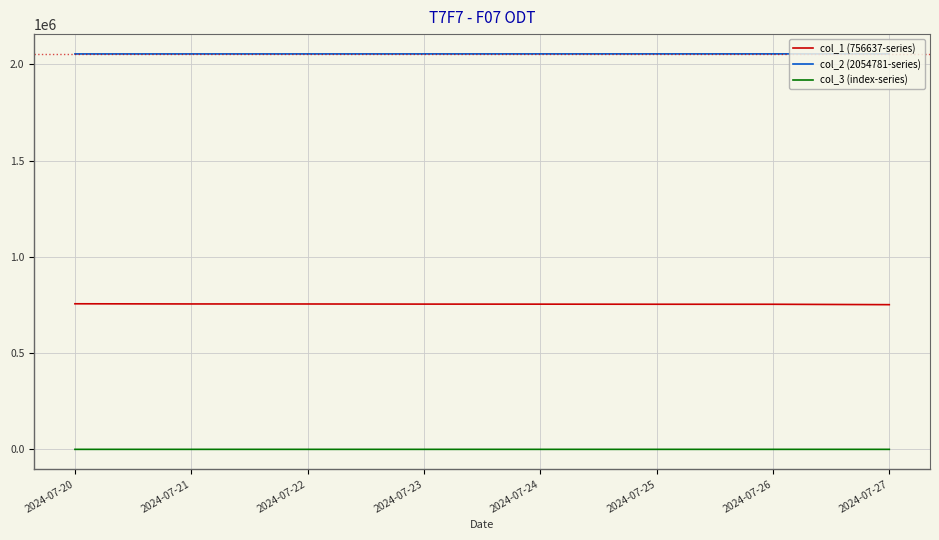

Is it true that col_3 (index-series) equals 282.0 at 2024-07-22?

True